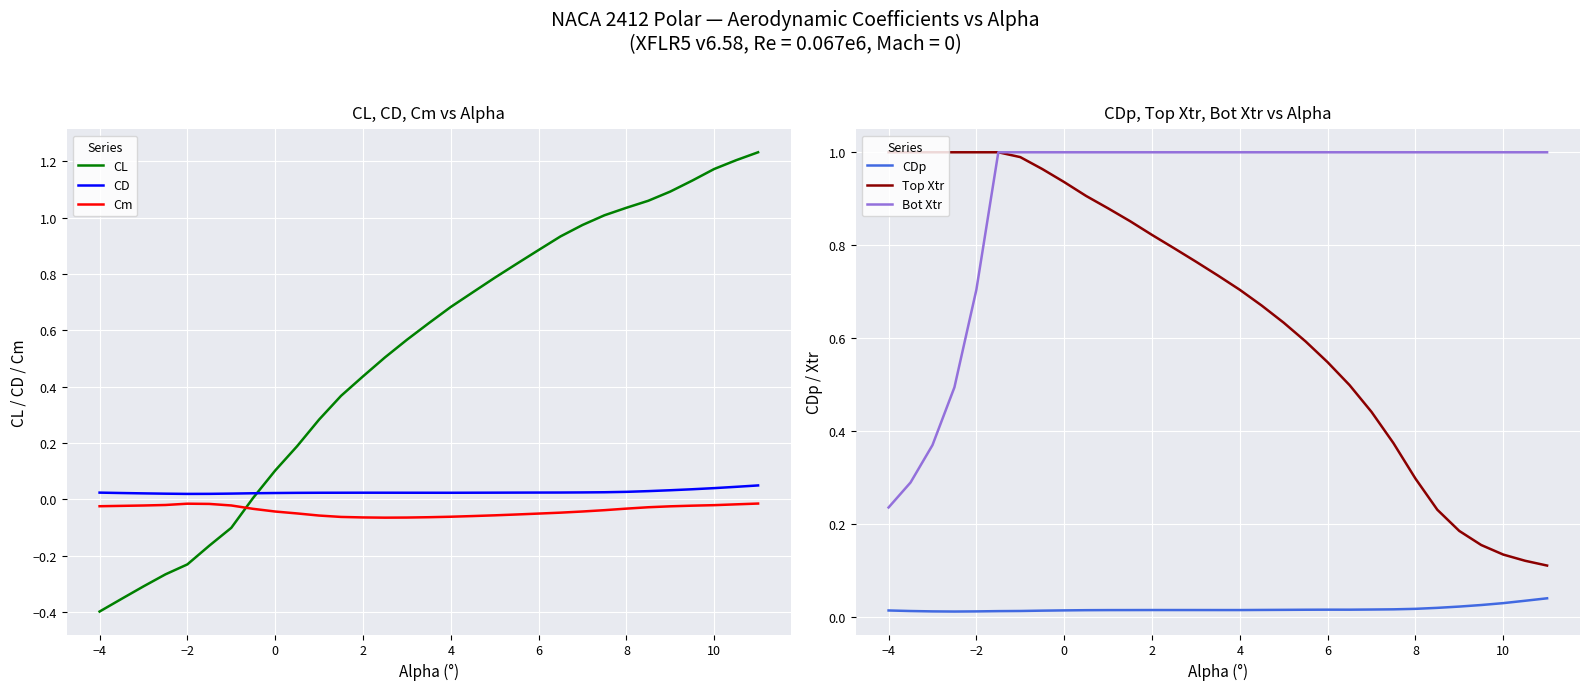

At how many categories does at least one series exceed 0?

31